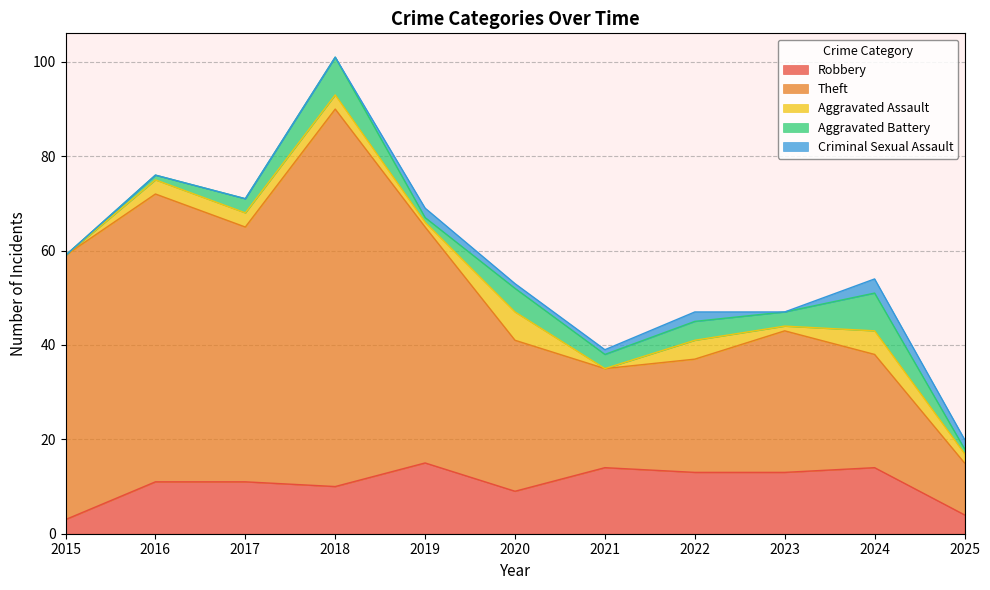

Which series has the largest range (max minus min)?

Theft